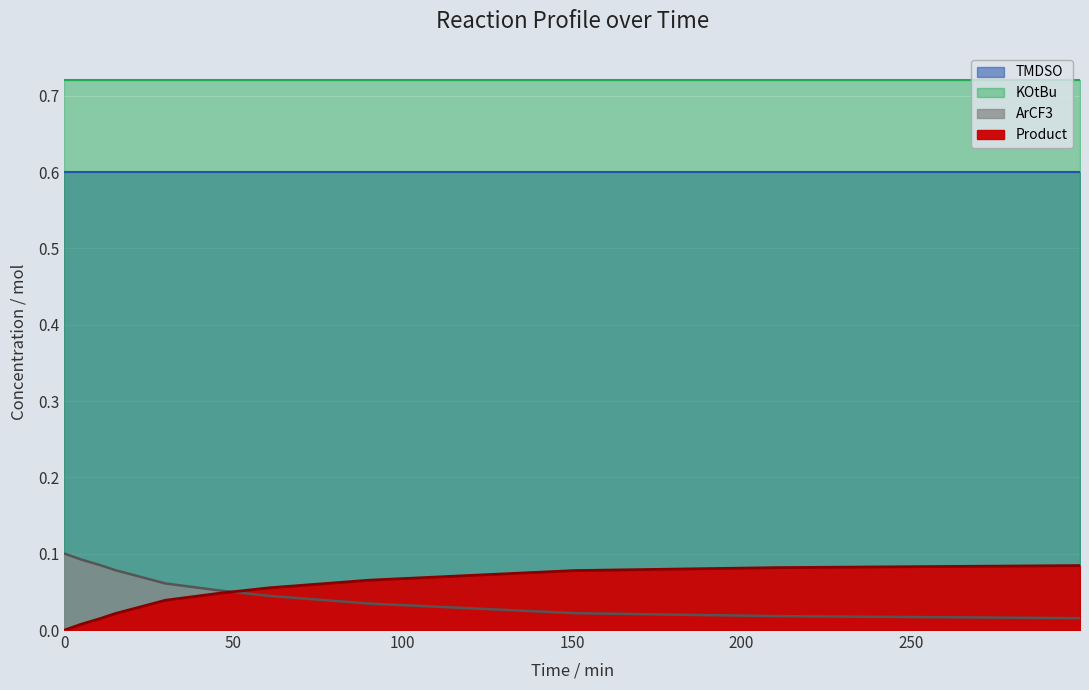

How many times do ArCF3 and Product cross each other?

1